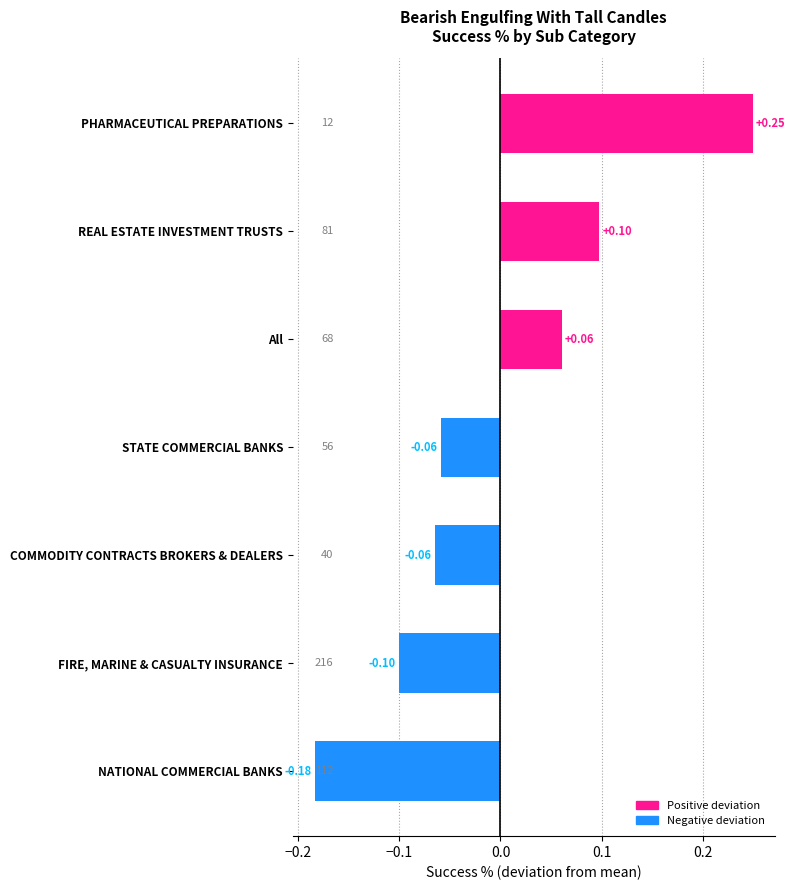

Which label corresponds to the smallest value in the chart?

NATIONAL COMMERCIAL BANKS